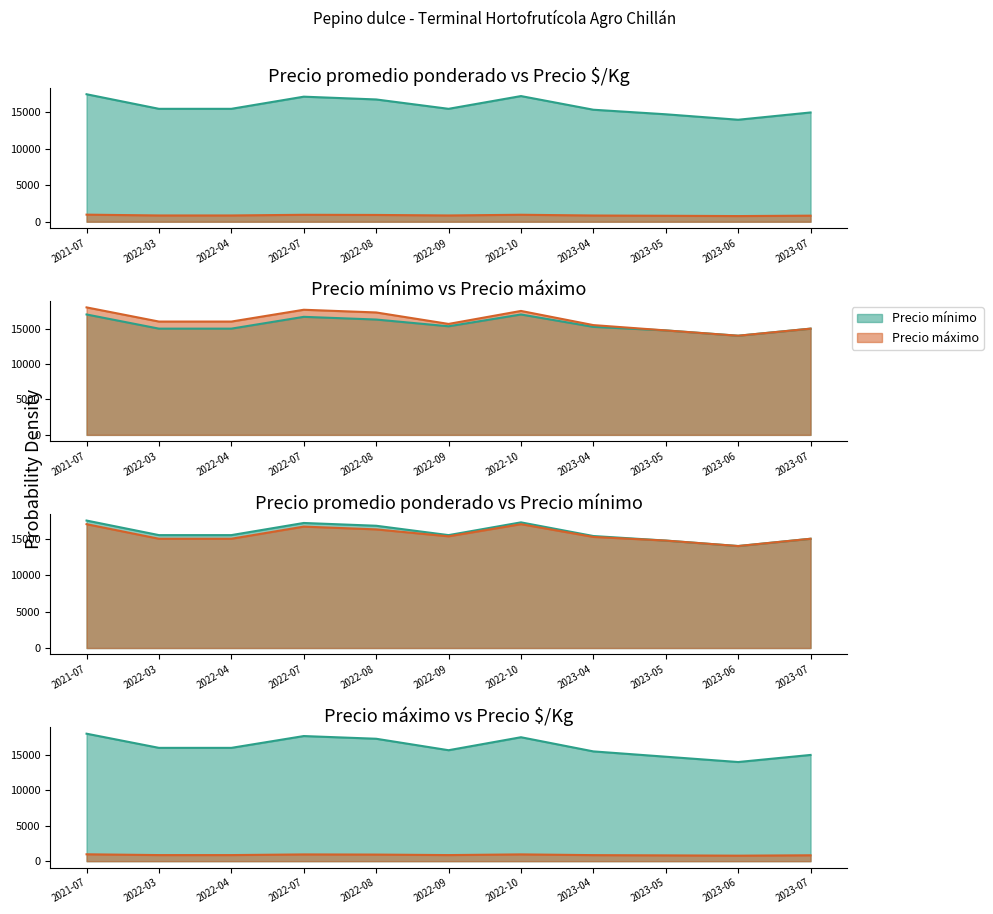

What is the highest value of the Precio promedio ponderado series?

17500